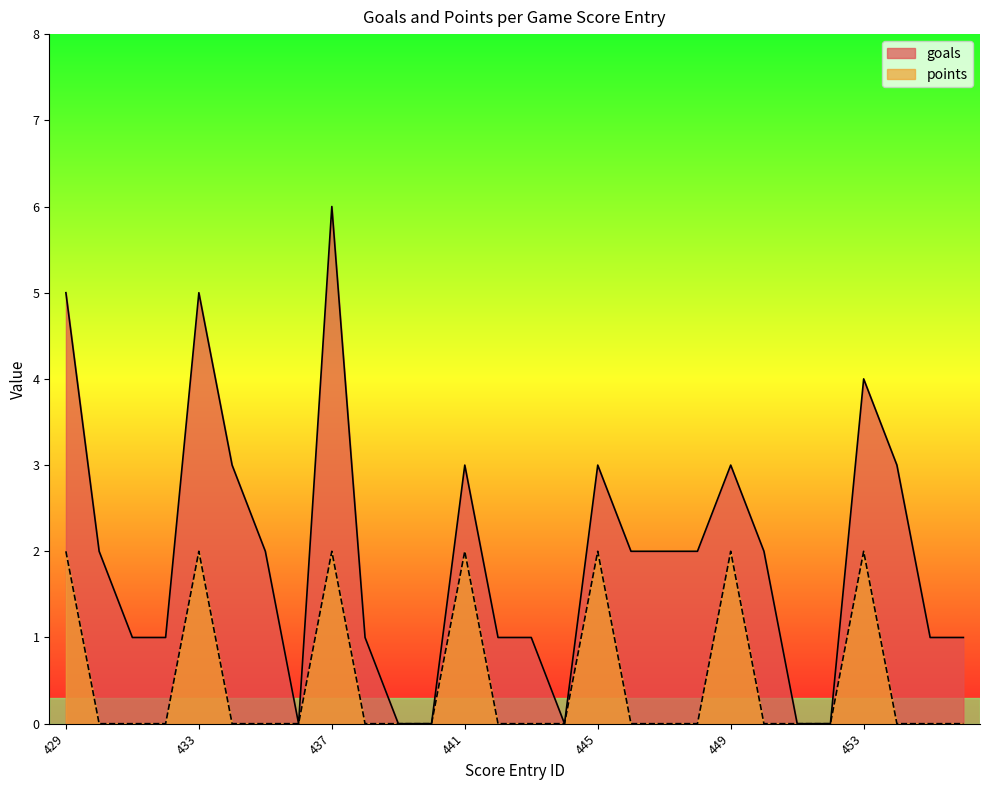

How many positive values does the goals series have?

22